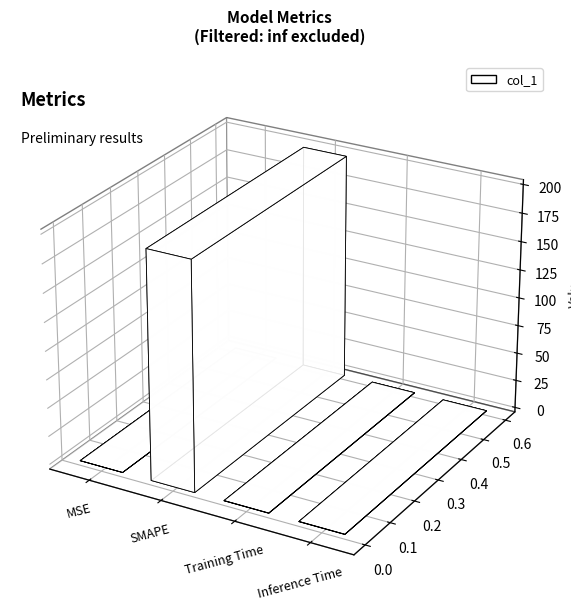

Reading left to right, transcribe all the data shown in this chart.

MSE=0.0	SMAPE=200.0	Training Time=0.2	Inference Time=0.2